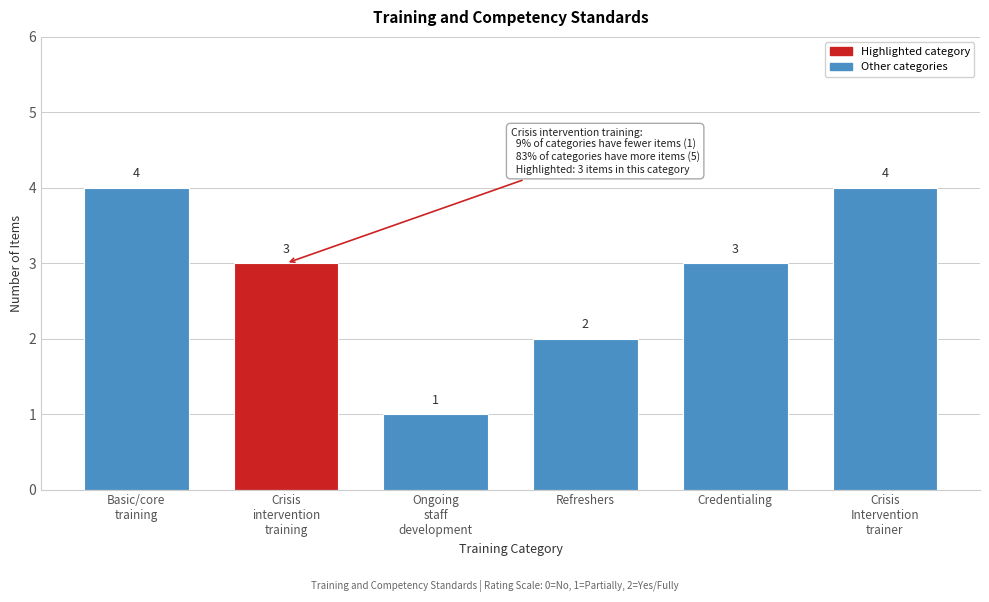

Reading left to right, transcribe all the data shown in this chart.

4	3	1	2	3	4